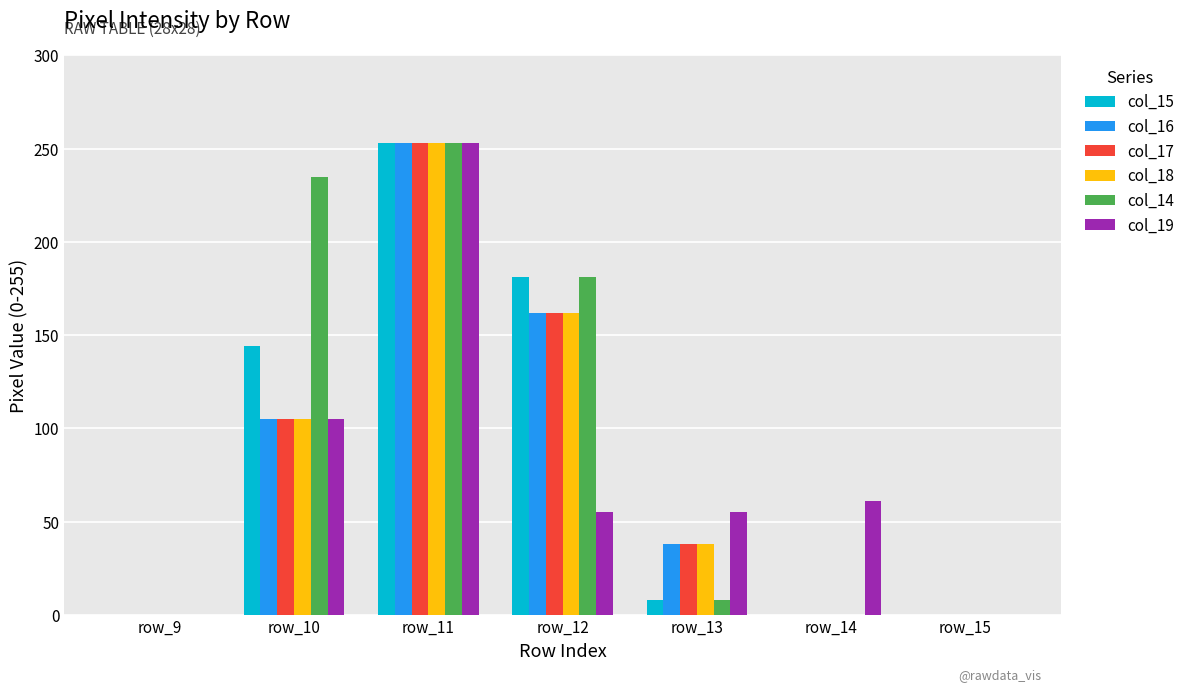

True or false: col_16 has a value of 57 at row_12.

False